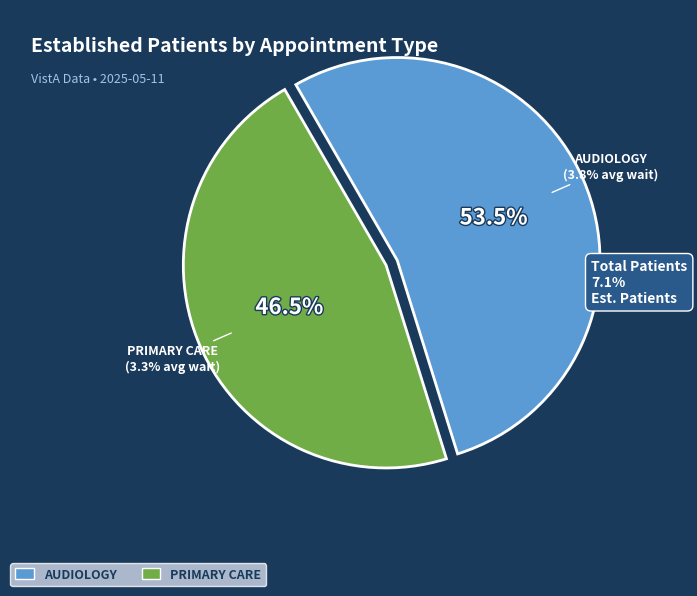

True or false: PRIMARY CARE accounts for 39% of the total.

False